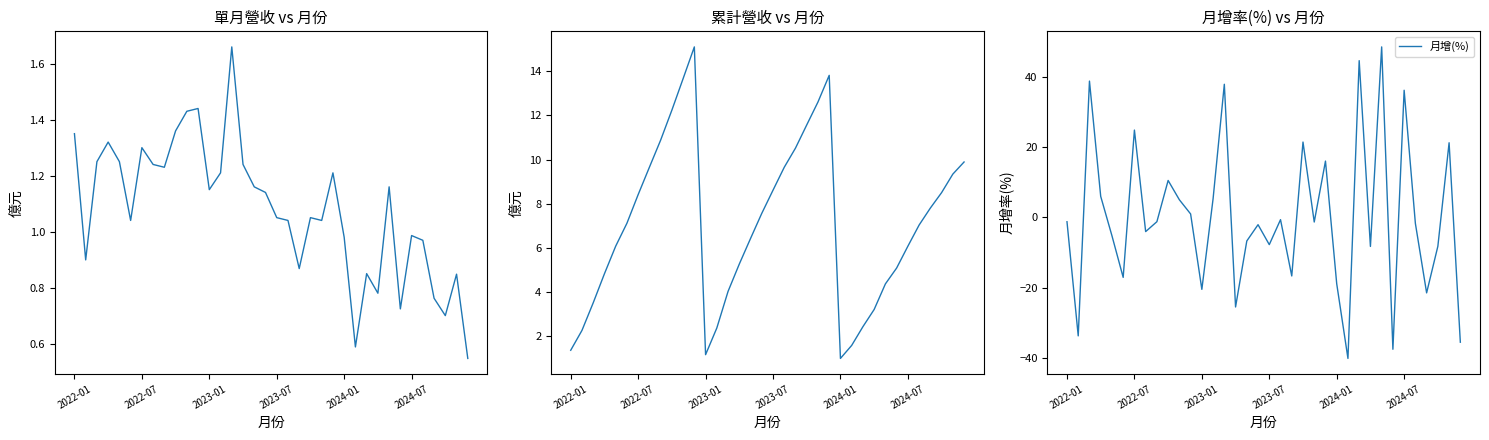

List the labels in order of 單月營收(億) value, smallest first.

35, 25, 33, 29, 32, 27, 34, 26, 20, 2022-07, 31, 24, 30, 2024-07, 19, 22, 18, 21, 17, 12, 16, 28, 13, 23, 8, 7, 15, 2023-01, 2024-01, 6, 2023-07, 2022-01, 9, 10, 11, 14